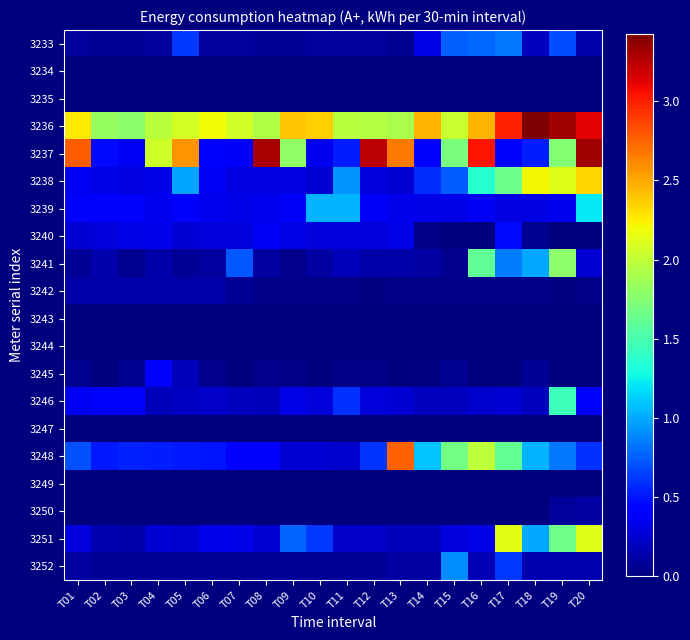

Rank the series at T02 from lowest to highest value.

3234, 3235, 3243, 3244, 3249, 3250, 3247, 3245, 3252, 3233, 3242, 3241, 3251, 3240, 3238, 3246, 3239, 3237, 3248, 3236